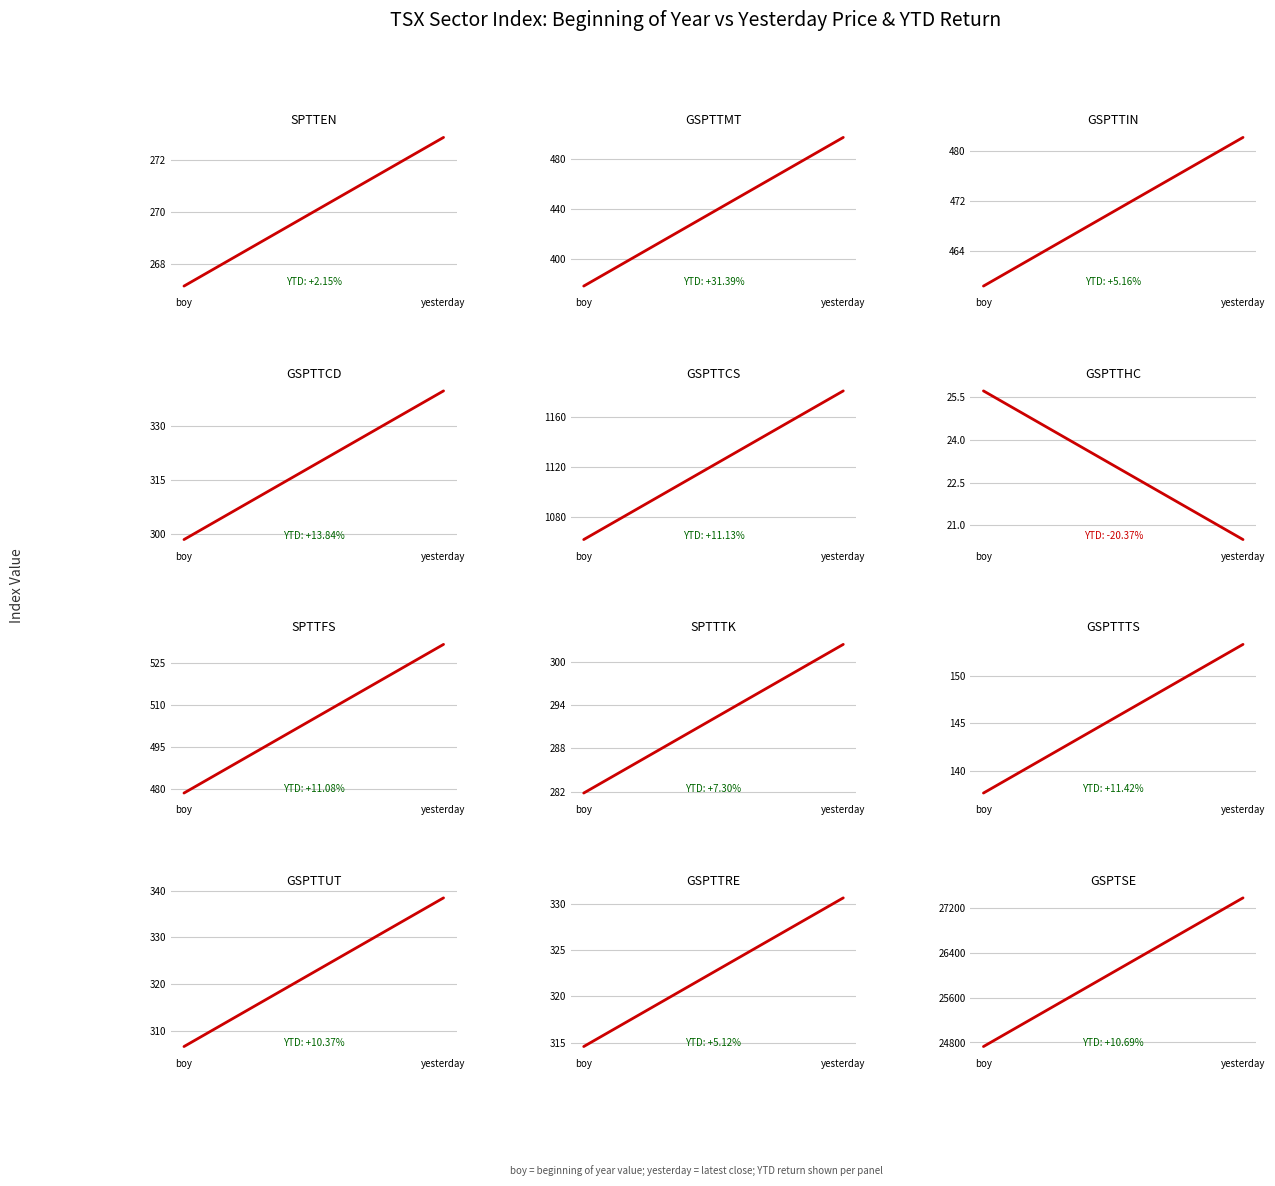

What position from the right is ^GSPTTRE?

2